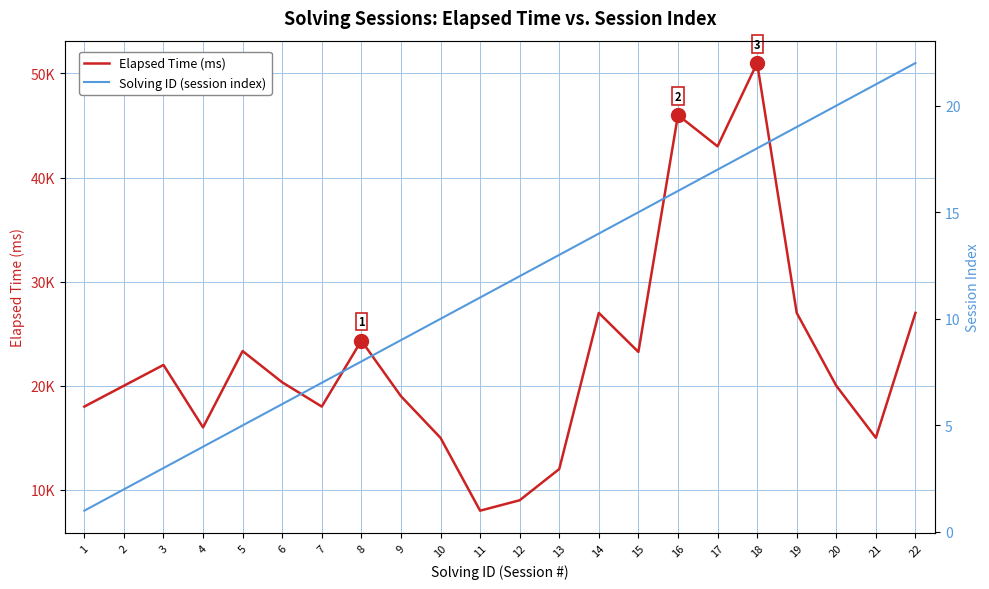

Rank the series by their maximum value, from highest to lowest.

Elapsed Time (ms), Solving ID (session index)